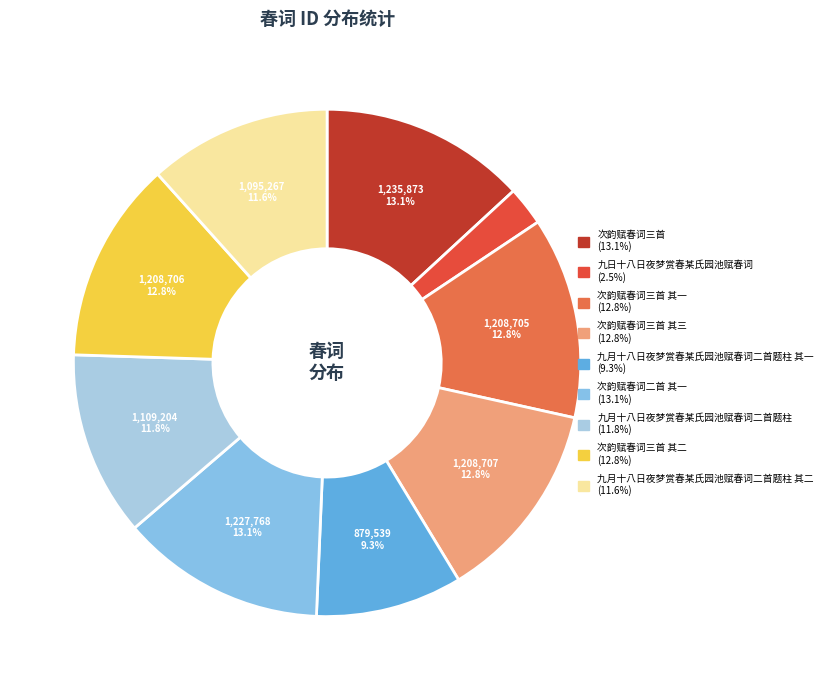

How many segments does this pie chart have?

9